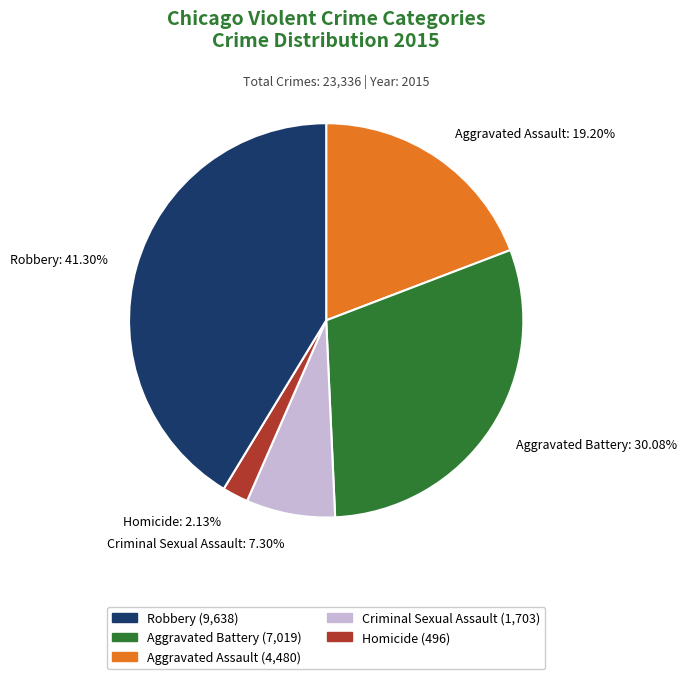

What portion of the pie excludes Homicide?

97.9%